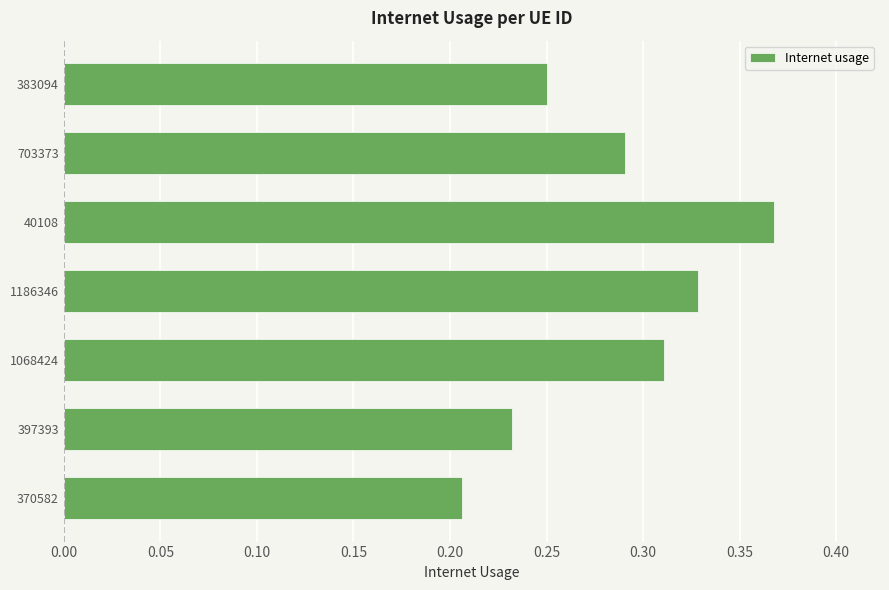

Rank the categories by value from lowest to highest.

370582, 397393, 383094, 703373, 1068424, 1186346, 40108